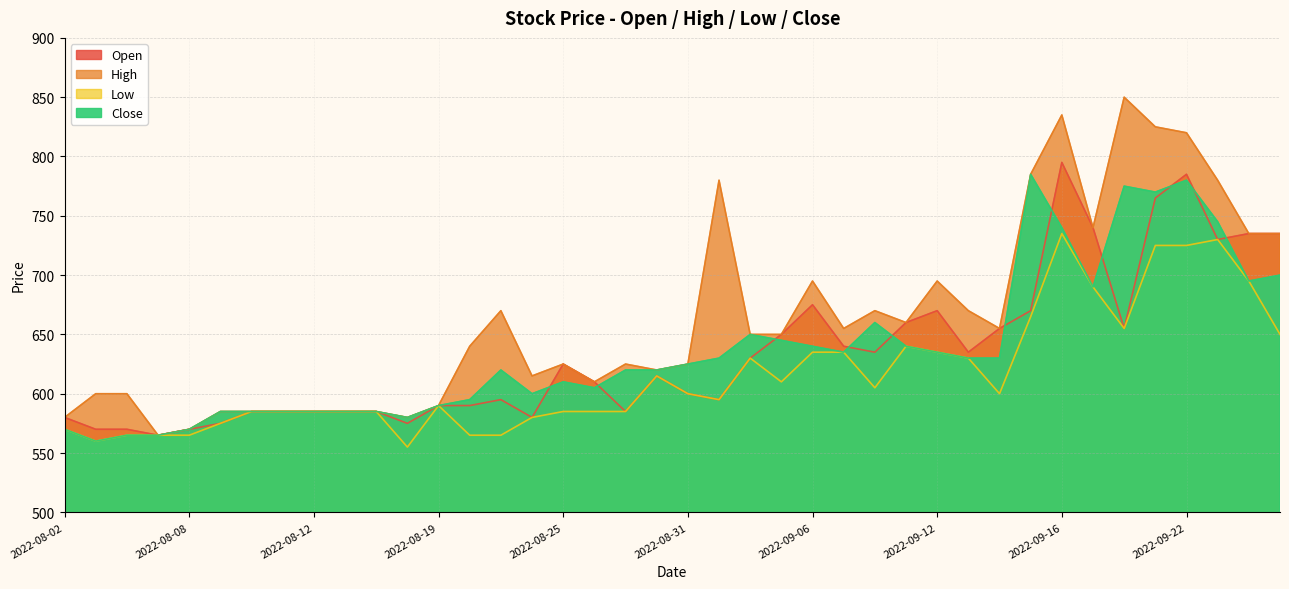

True or false: High has more than 2 points higher than both neighbors.

True